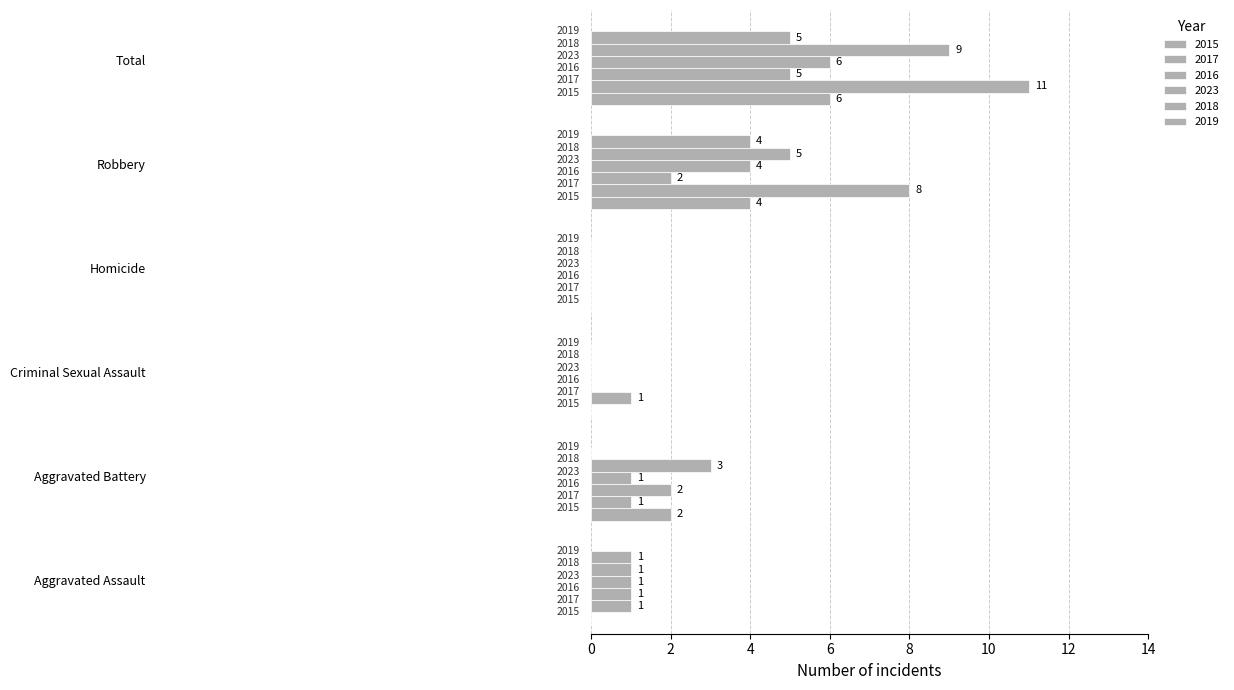

Reading right to left, extract all data points from this chart.

2015: Total=6	Robbery=4	Homicide=0	Criminal Sexual Assault=0	Aggravated Battery=2	Aggravated Assault=0
2017: Total=11	Robbery=8	Homicide=0	Criminal Sexual Assault=1	Aggravated Battery=1	Aggravated Assault=1
2016: Total=5	Robbery=2	Homicide=0	Criminal Sexual Assault=0	Aggravated Battery=2	Aggravated Assault=1
2023: Total=6	Robbery=4	Homicide=0	Criminal Sexual Assault=0	Aggravated Battery=1	Aggravated Assault=1
2018: Total=9	Robbery=5	Homicide=0	Criminal Sexual Assault=0	Aggravated Battery=3	Aggravated Assault=1
2019: Total=5	Robbery=4	Homicide=0	Criminal Sexual Assault=0	Aggravated Battery=0	Aggravated Assault=1